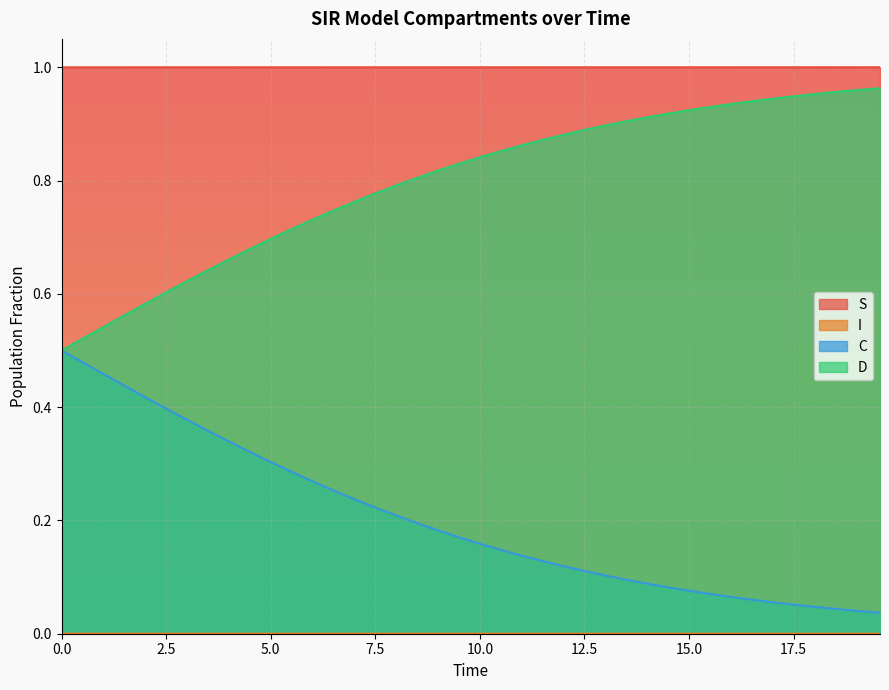

True or false: S and C cross at least once.

False